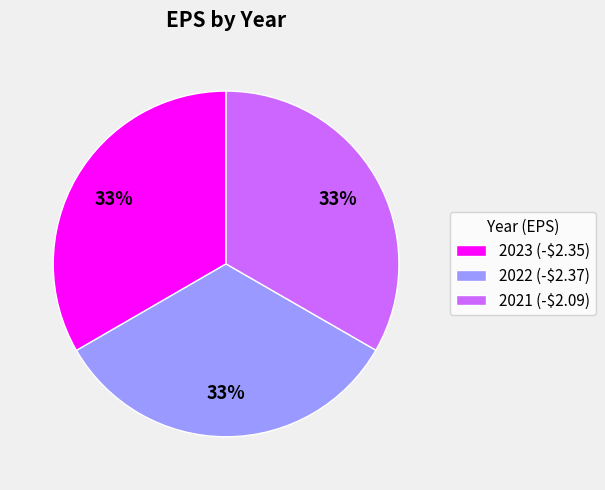

True or false: 2022 (-$2.37) accounts for 42% of the total.

False